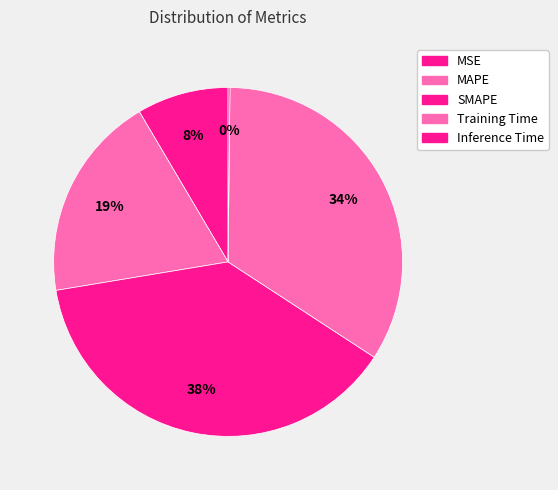

Rank the categories by value from highest to lowest.

SMAPE, Training Time, MAPE, MSE, Inference Time